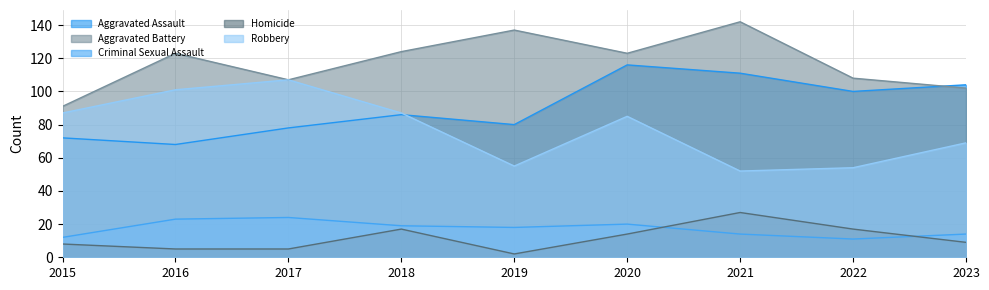

The value of Robbery at 2023 is 113. True or false?

False